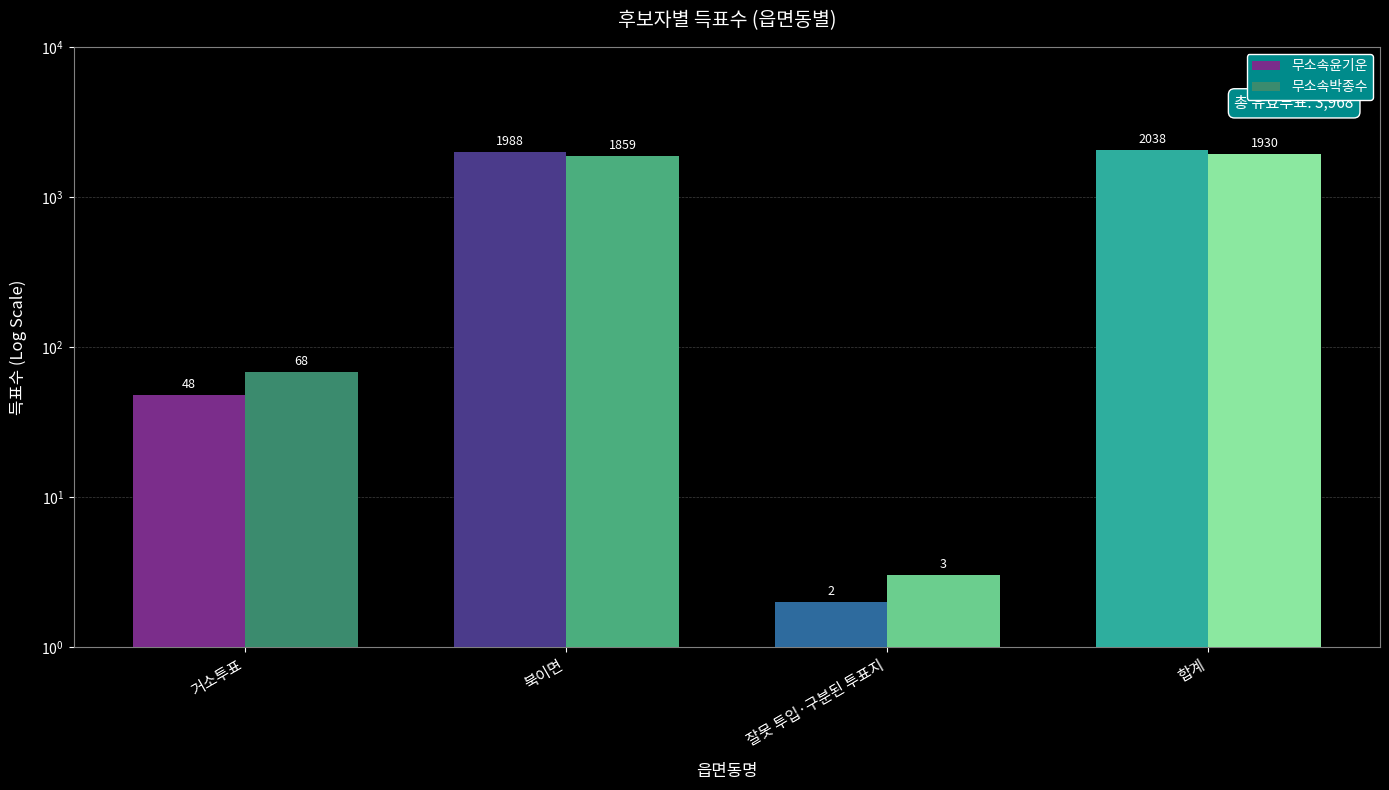

Count the number of data series in this chart.

2